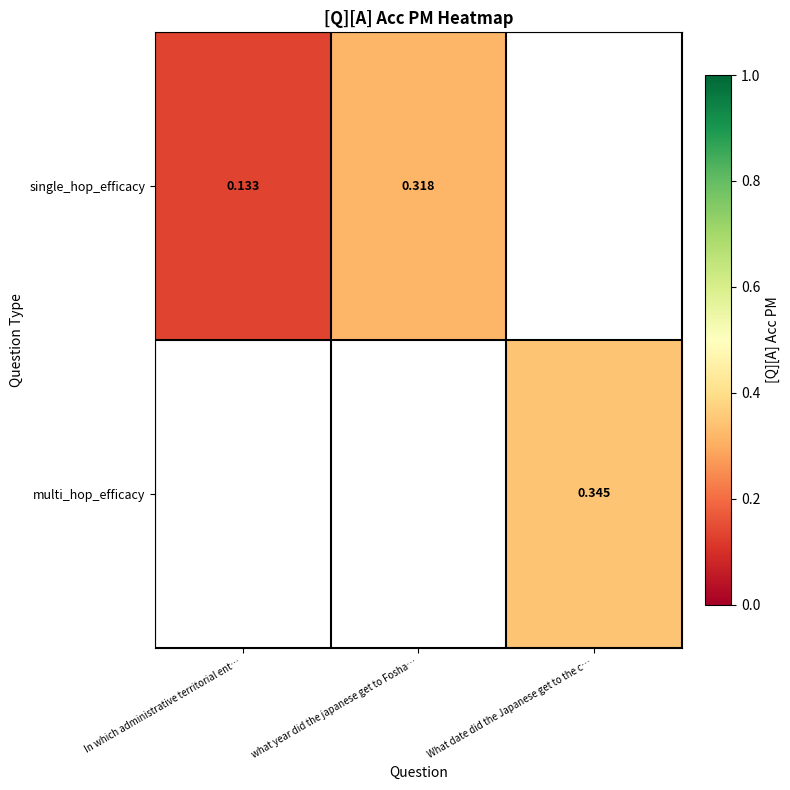

Rank the series by their average value, from lowest to highest.

single_hop_efficacy, multi_hop_efficacy